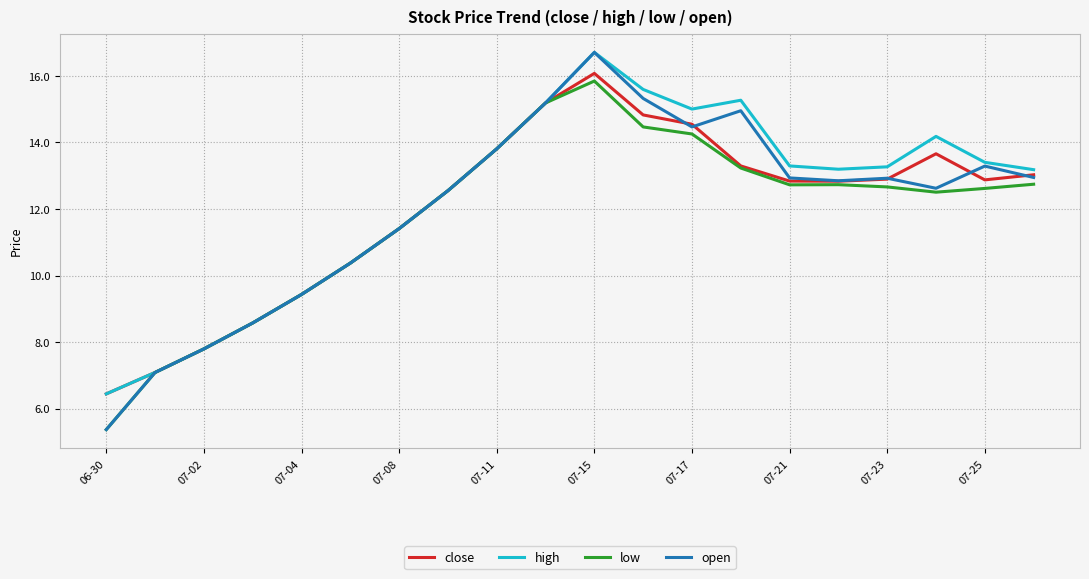

Count the number of data series in this chart.

4